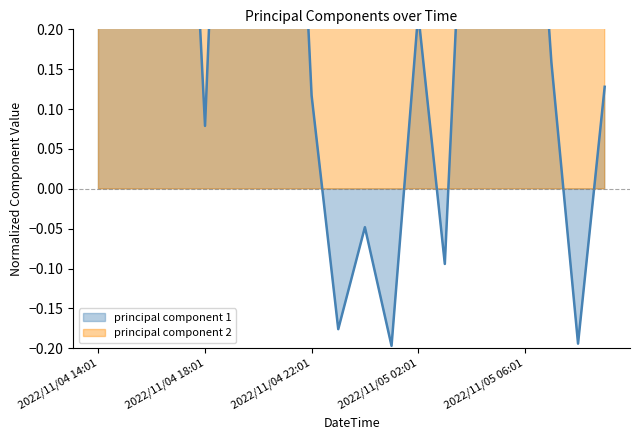

How many lines are shown in the chart?

2